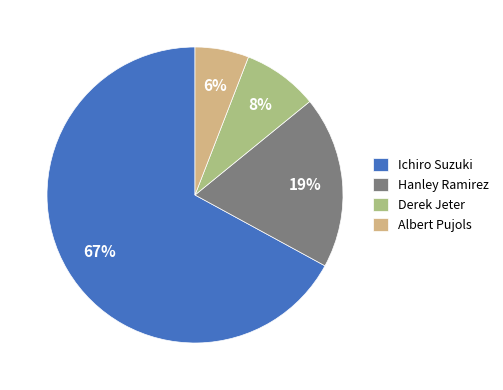

How many segments does this pie chart have?

4